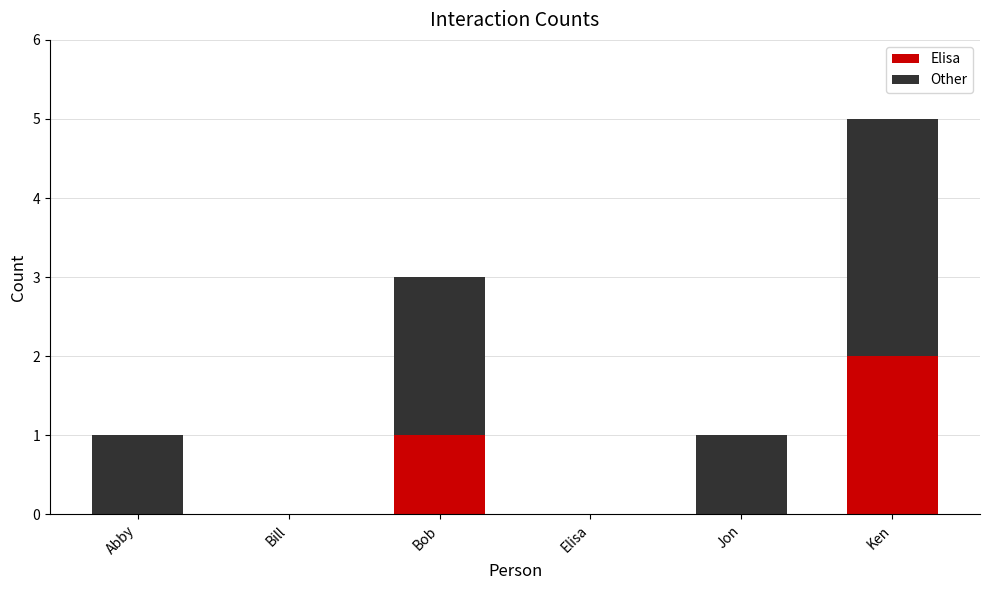

Does the chart contain stacked bars?

Yes